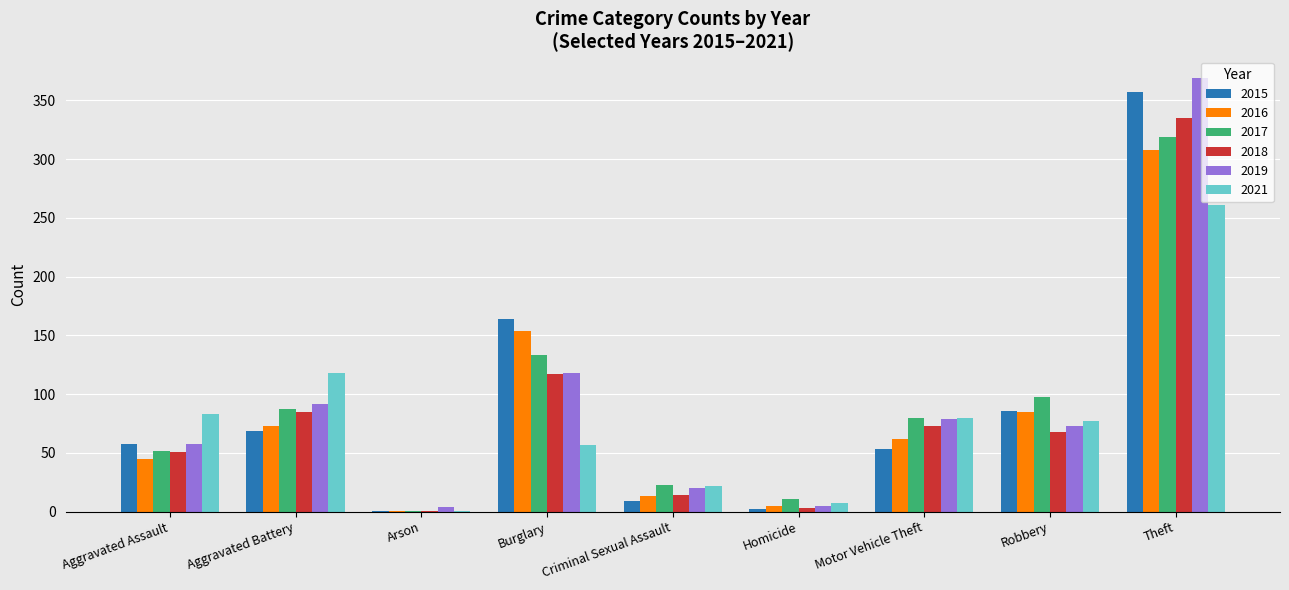

Where is 2015 nearest to the value 179?

Burglary